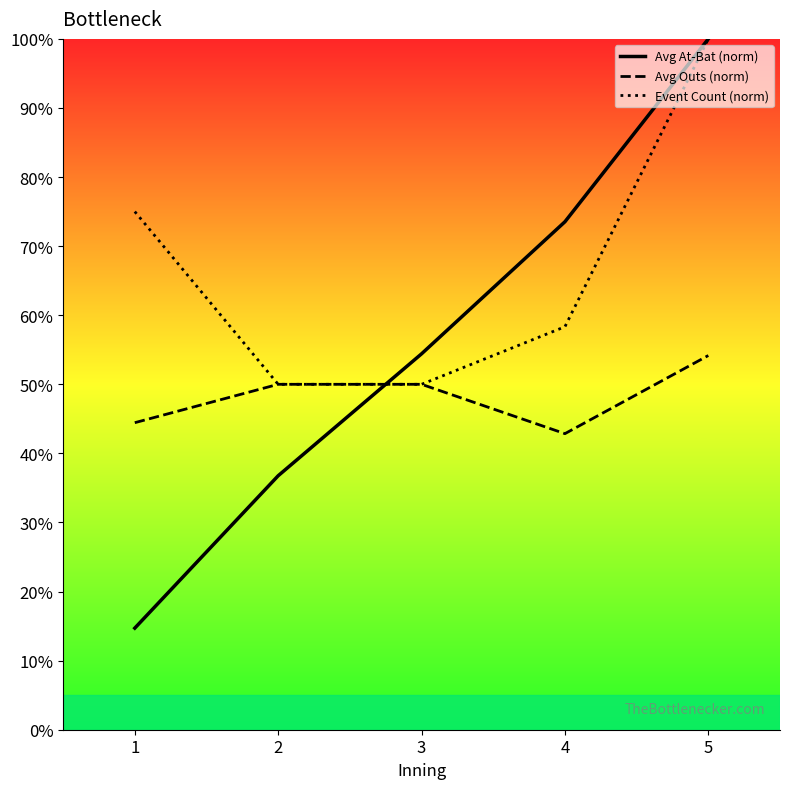

What is the average value of the Avg At-Bat (norm) series?

55.9